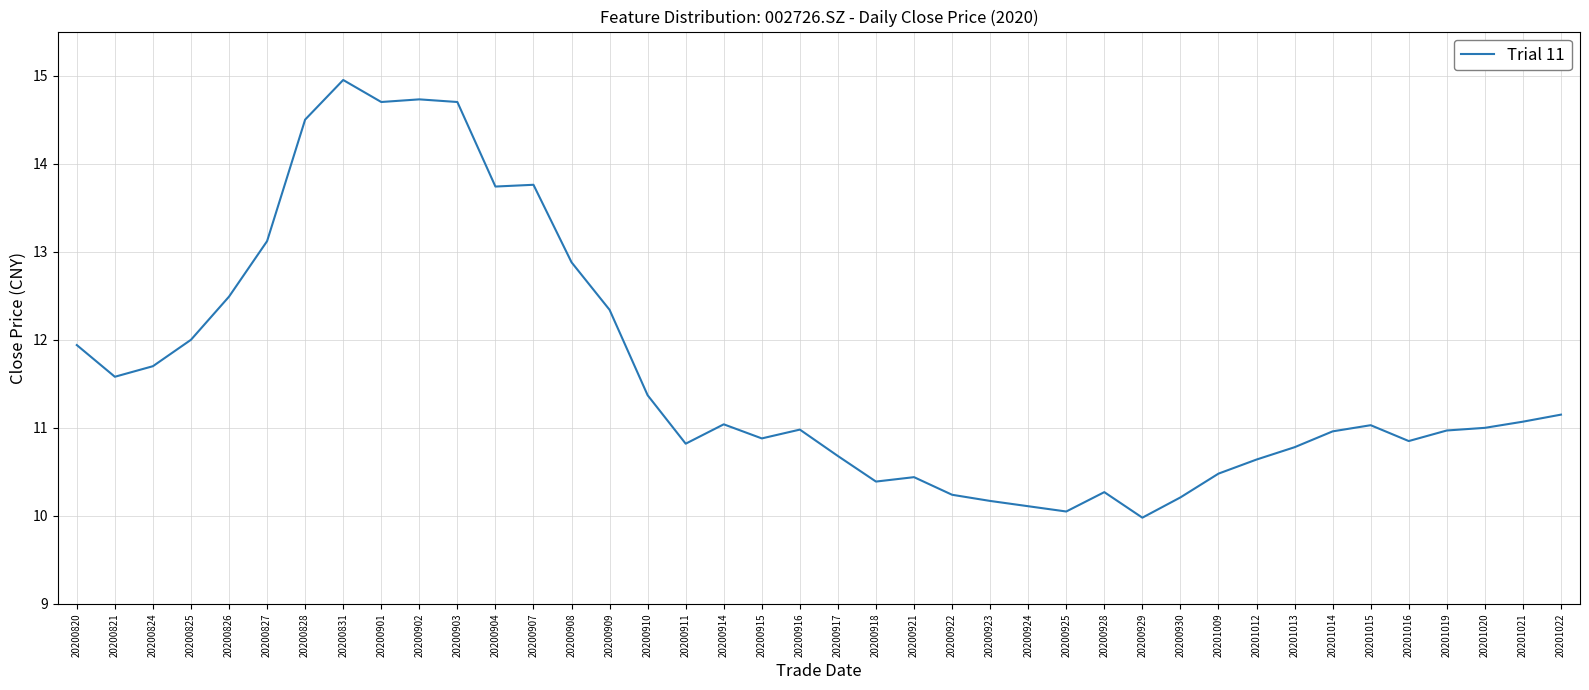

Approximately how many times larger is the value at 20200907 compared to 20201013?

1.3